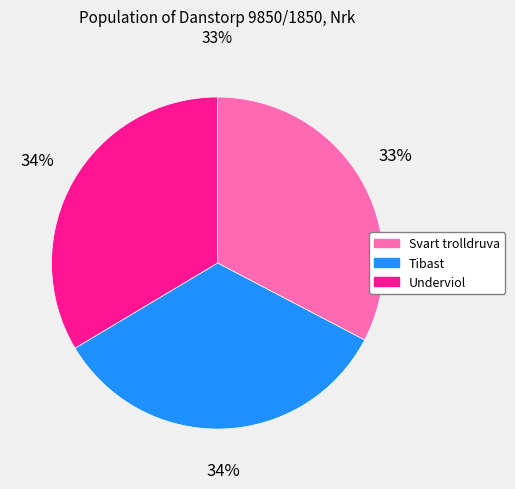

What is the ratio of the value at Svart trolldruva to the value at Tibast?

1.0